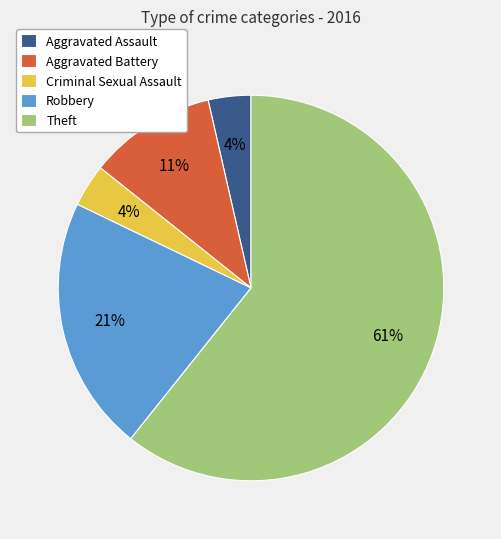

The Aggravated Battery slice represents 11% of the pie. True or false?

True